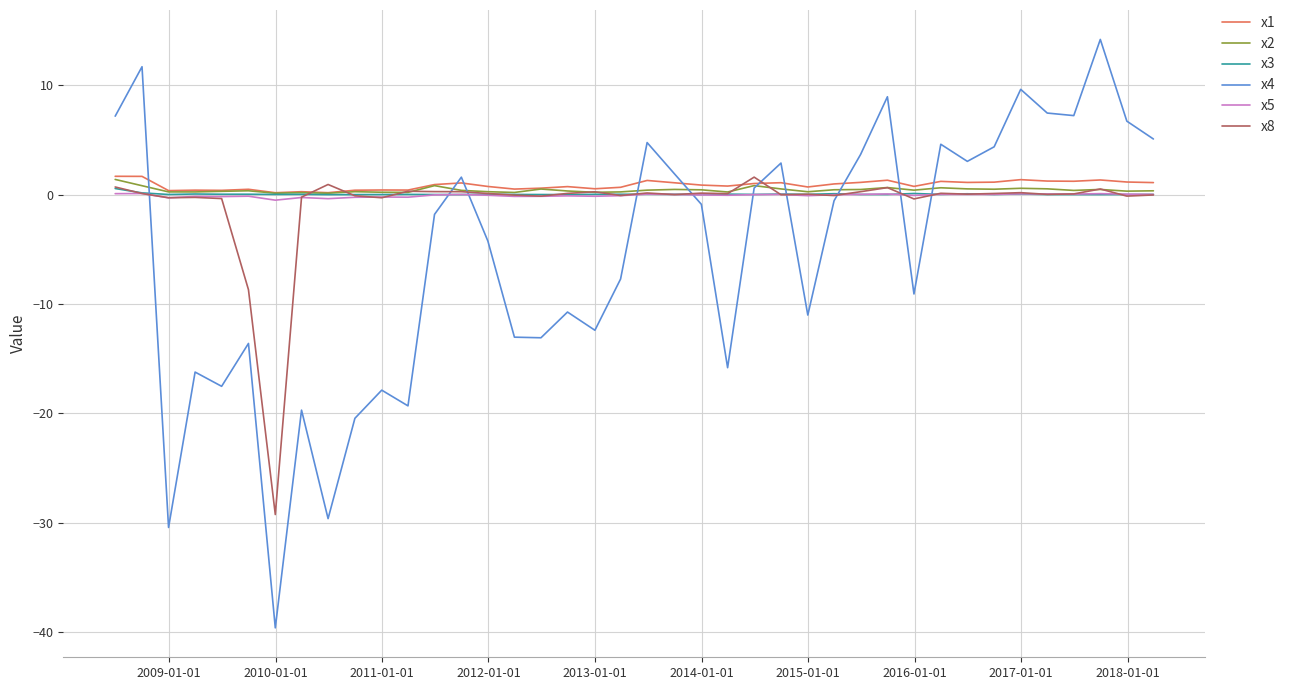

True or false: x2 and x4 cross at least once.

True